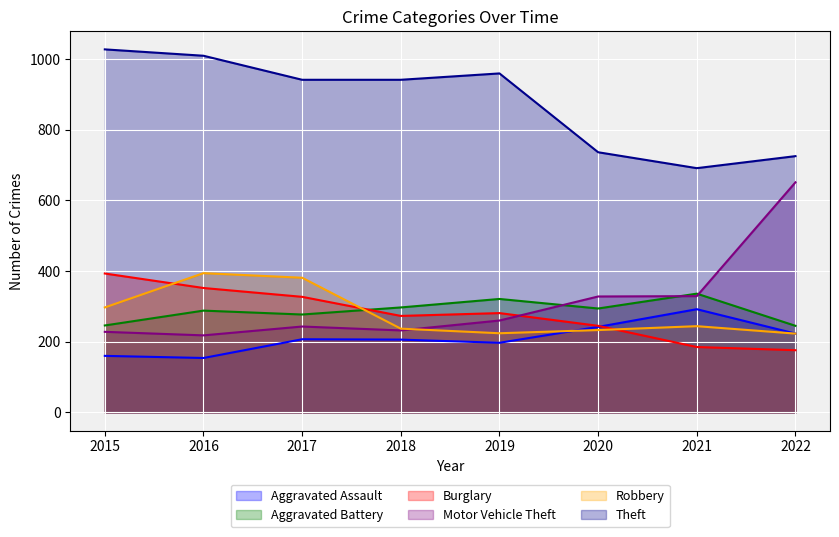

Reading left to right, transcribe all the data shown in this chart.

Aggravated Assault: 160	154	207	206	197	242	292	223
Aggravated Battery: 246	288	277	297	321	294	336	245
Burglary: 393	352	327	273	281	245	185	176
Motor Vehicle Theft: 228	218	243	232	260	328	329	651
Robbery: 297	394	381	237	224	233	244	223
Theft: 1027	1009	941	941	959	736	691	725